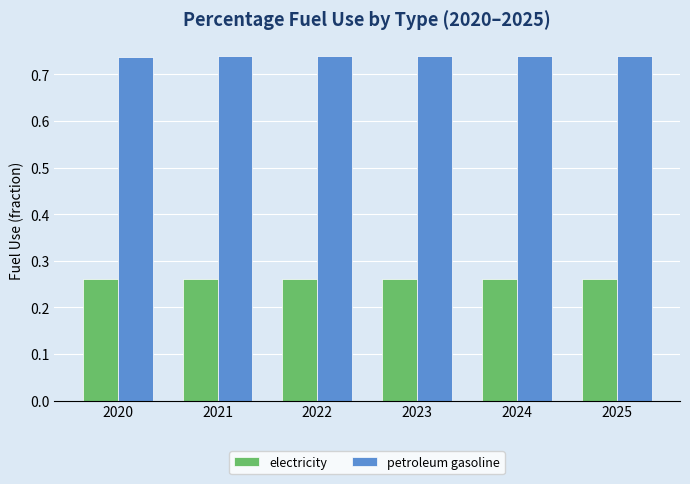

List the series in order of their overall mean, lowest first.

electricity, petroleum gasoline